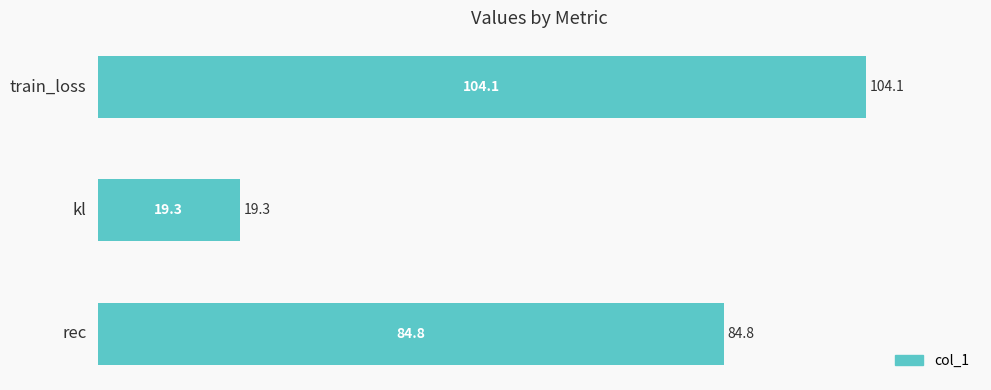

What is the smallest value displayed?

19.3